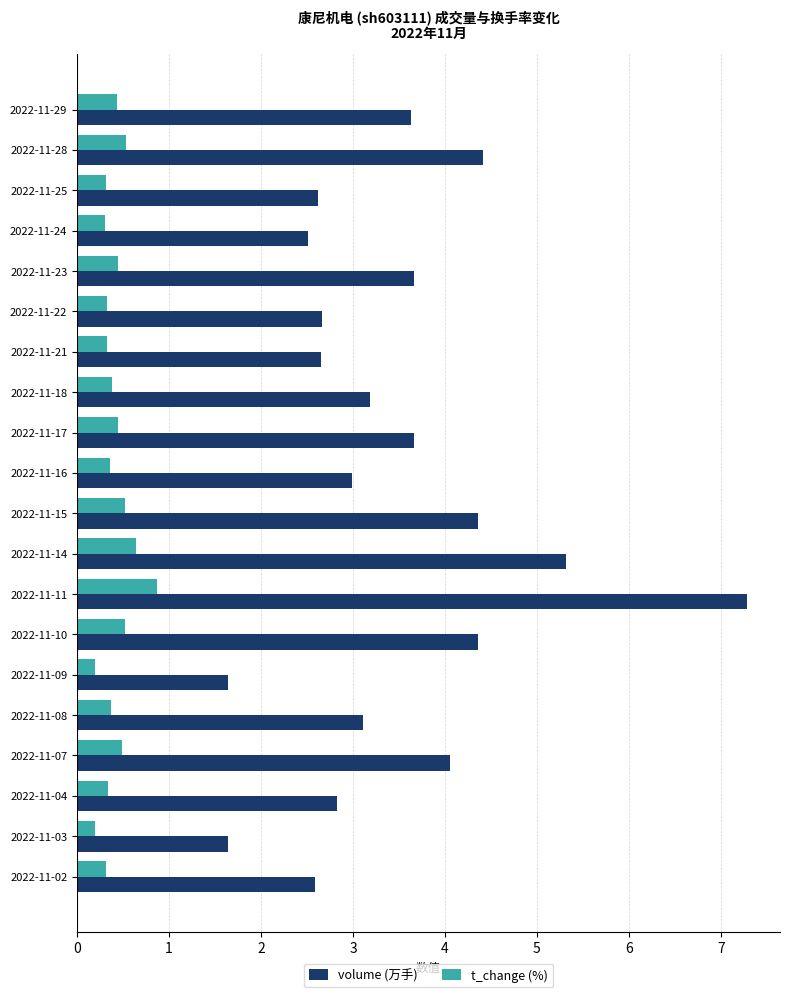

Rank the series by their maximum value, from lowest to highest.

t_change (%), volume (万手)